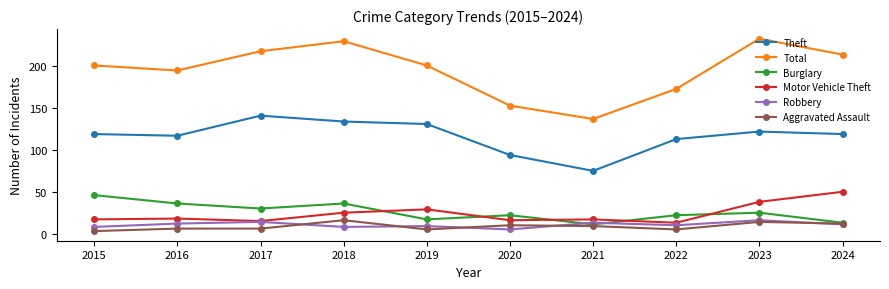

At which category does Burglary reach its first local peak?

2018